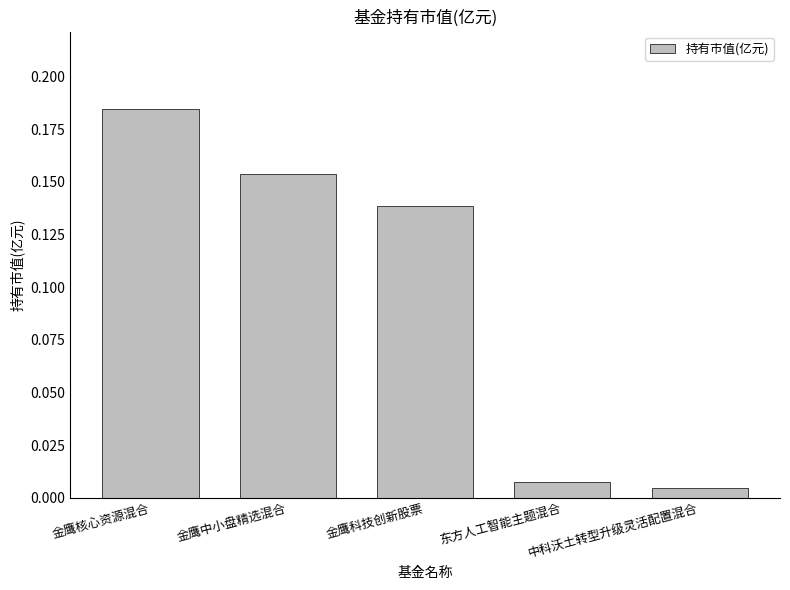

Which category has the highest value across all series?

金鹰核心资源混合